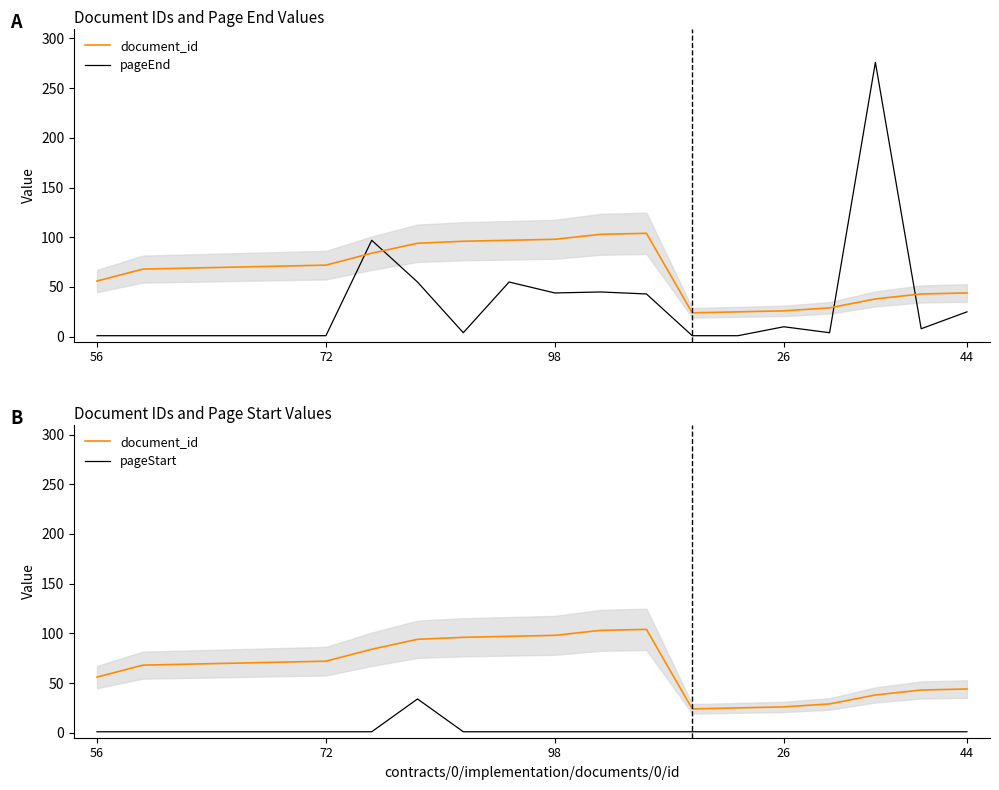

Does the chart display data point markers on the line(s)?

No